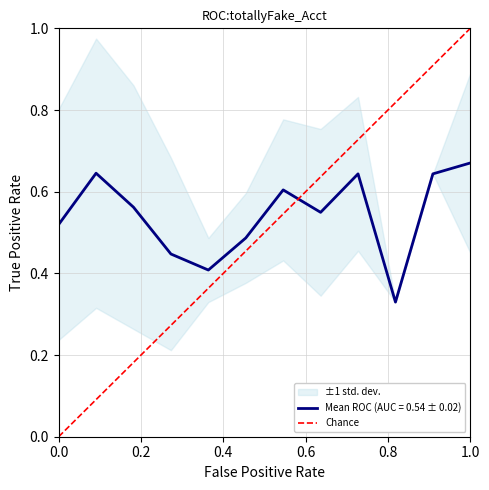

Does the chart display data point markers on the line(s)?

No